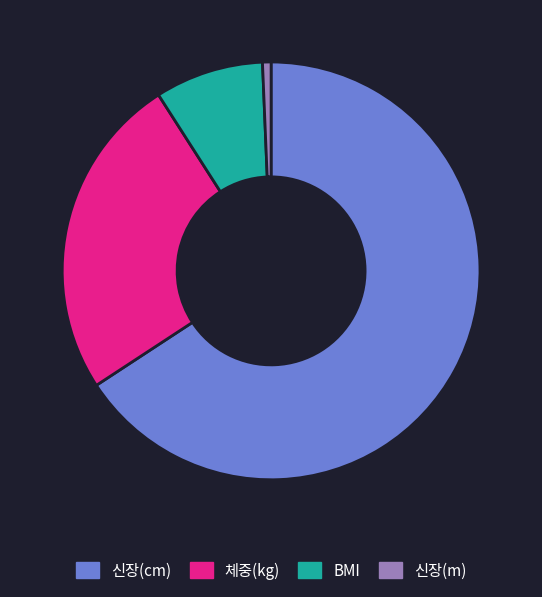

Rank the categories by value from highest to lowest.

신장(cm), 체중(kg), BMI, 신장(m)